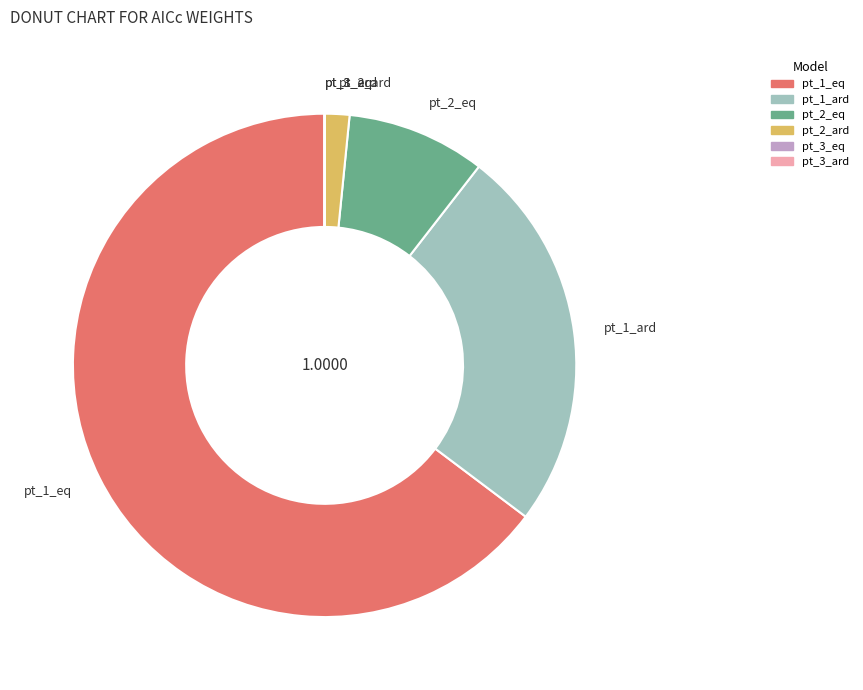

Is the sum of pt_2_eq and pt_1_eq greater than half?

Yes